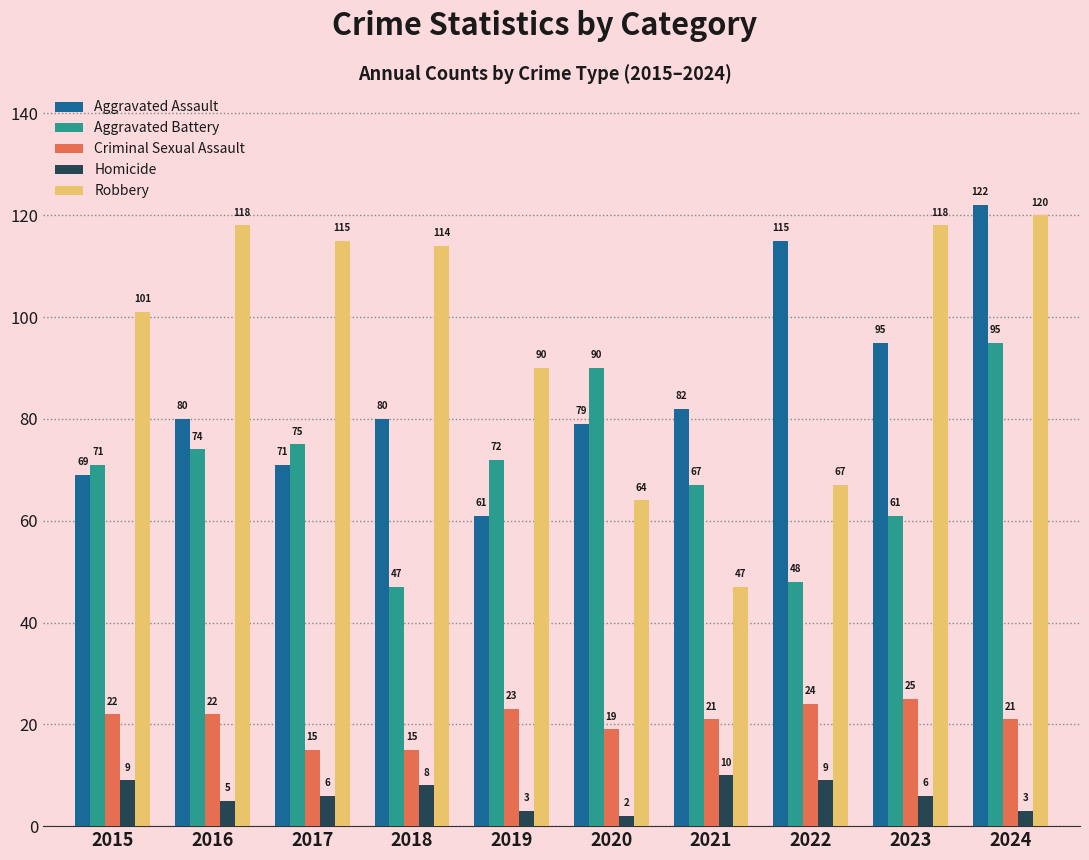

Reading right to left, what are all the values shown in this chart?

Aggravated Assault: 122	95	115	82	79	61	80	71	80	69
Aggravated Battery: 95	61	48	67	90	72	47	75	74	71
Criminal Sexual Assault: 21	25	24	21	19	23	15	15	22	22
Homicide: 3	6	9	10	2	3	8	6	5	9
Robbery: 120	118	67	47	64	90	114	115	118	101